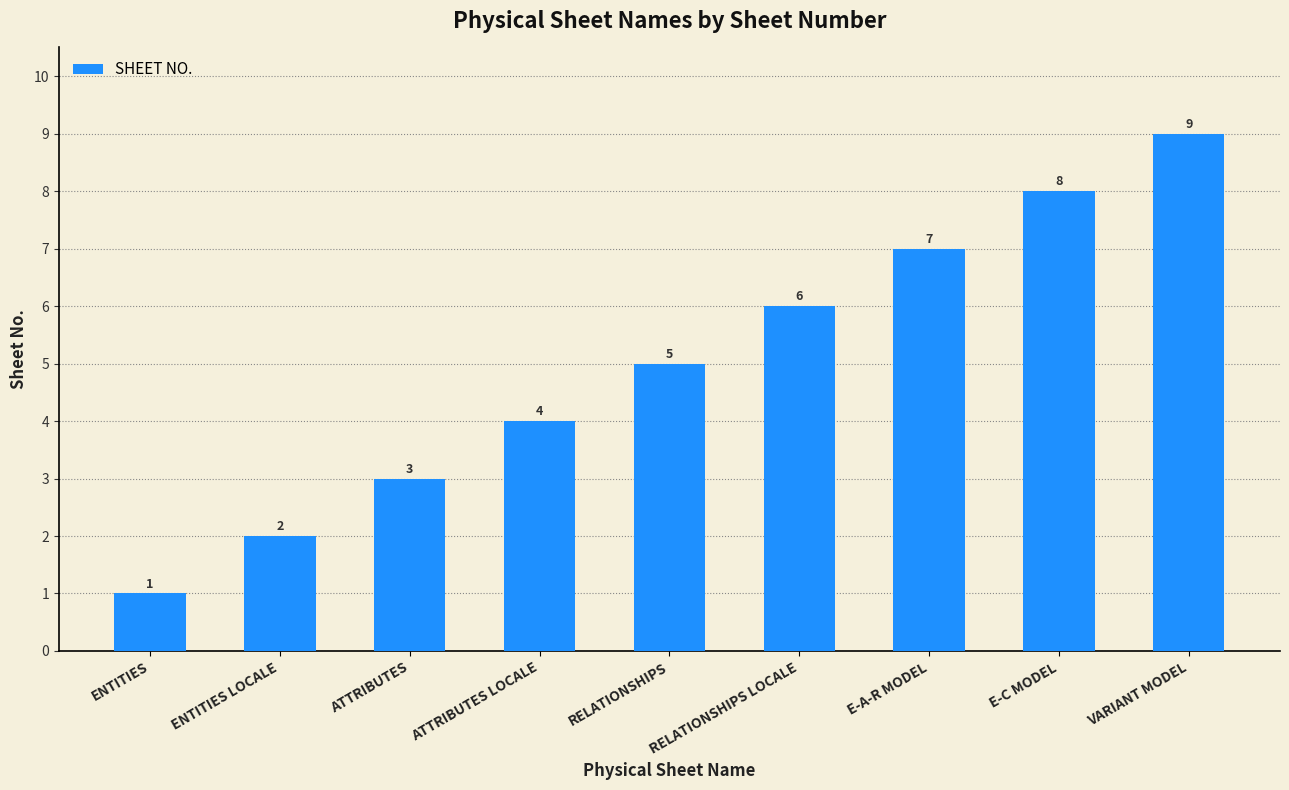

At which category does the chart reach its minimum across all series?

ENTITIES